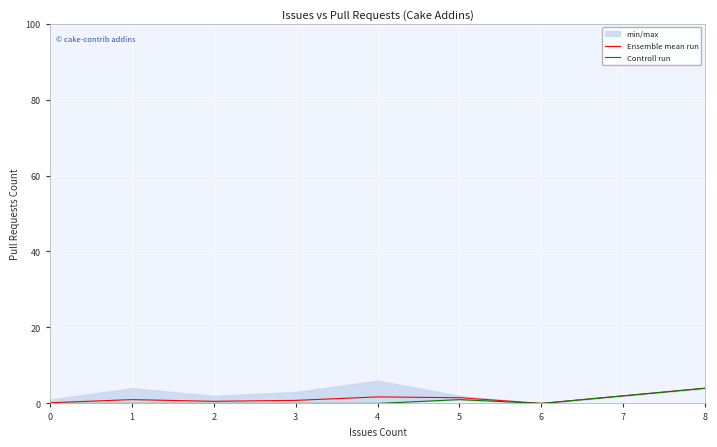

Rank the series at 5 from lowest to highest value.

Controll run, Ensemble mean run